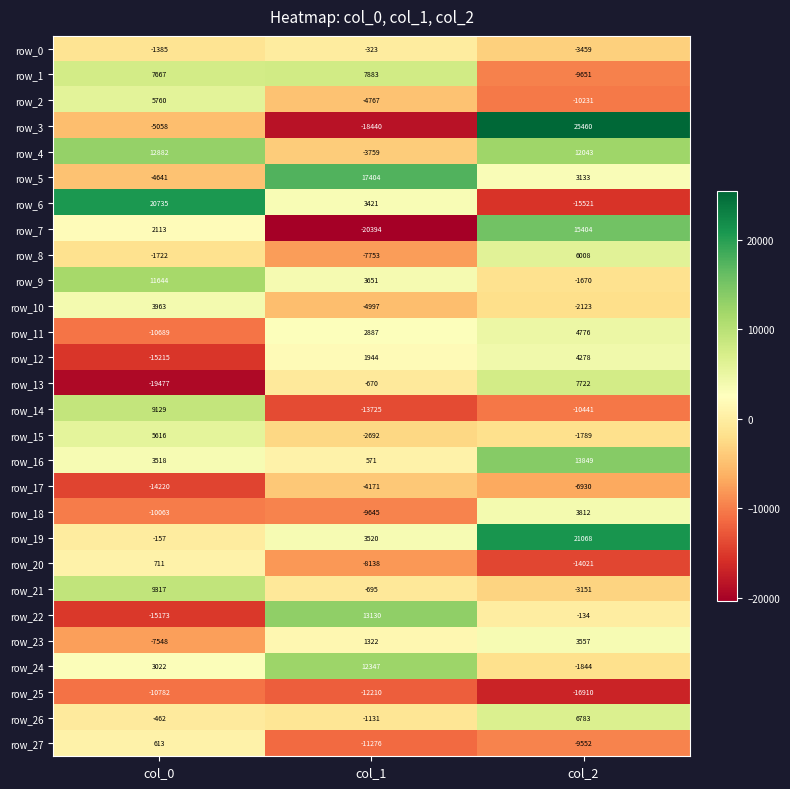

At which label is row_14 closest to -2298?

col_2